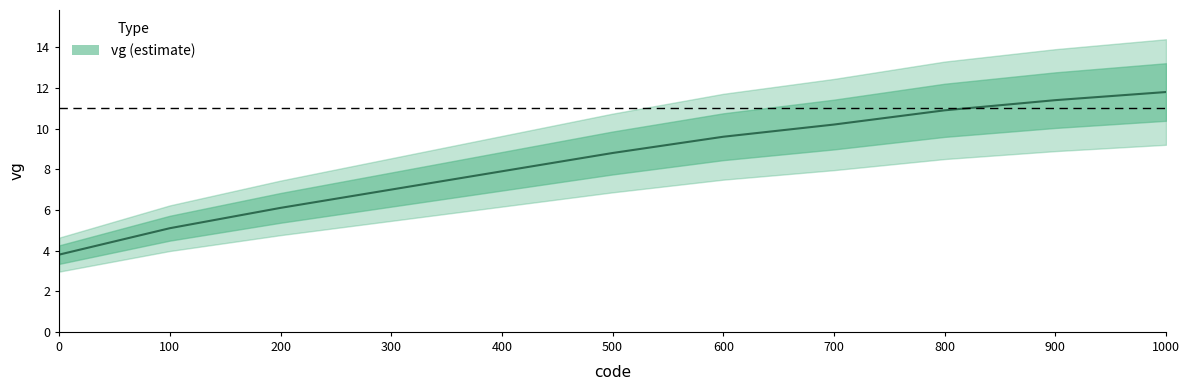

True or false: the data shows 1.5 at 0.

False